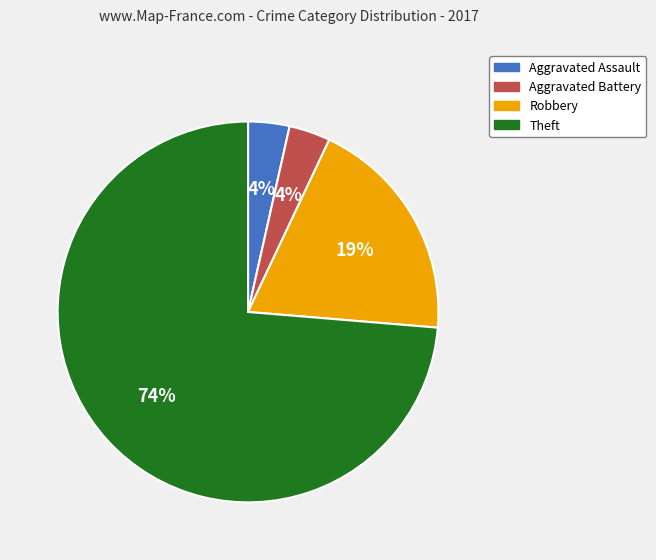

Between Theft and Robbery, which is larger?

Theft